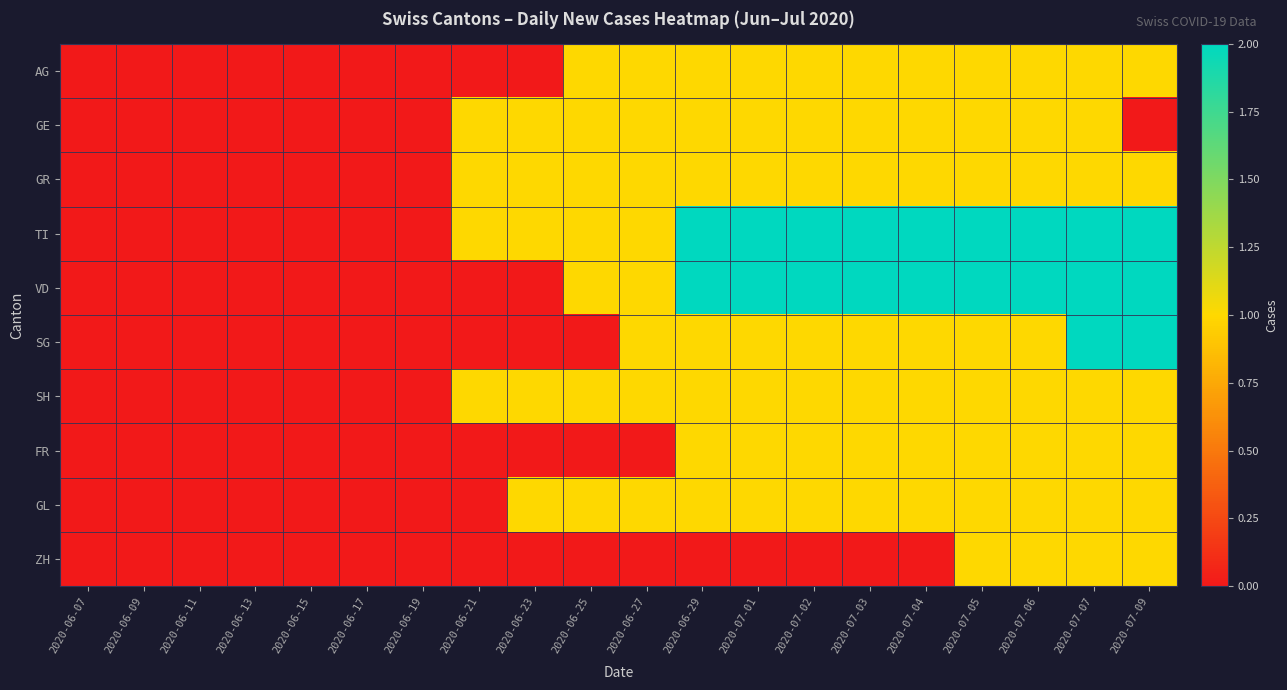

Reading right to left, list all the values displayed in this chart.

AG: 2020-07-09=1	2020-07-07=1	2020-07-06=1	2020-07-05=1	2020-07-04=1	2020-07-03=1	2020-07-02=1	2020-07-01=1	2020-06-29=1	2020-06-27=1	2020-06-25=1	2020-06-23=0	2020-06-21=0	2020-06-19=0	2020-06-17=0	2020-06-15=0	2020-06-13=0	2020-06-11=0	2020-06-09=0	2020-06-07=0
GE: 2020-07-09=0	2020-07-07=1	2020-07-06=1	2020-07-05=1	2020-07-04=1	2020-07-03=1	2020-07-02=1	2020-07-01=1	2020-06-29=1	2020-06-27=1	2020-06-25=1	2020-06-23=1	2020-06-21=1	2020-06-19=0	2020-06-17=0	2020-06-15=0	2020-06-13=0	2020-06-11=0	2020-06-09=0	2020-06-07=0
GR: 2020-07-09=1	2020-07-07=1	2020-07-06=1	2020-07-05=1	2020-07-04=1	2020-07-03=1	2020-07-02=1	2020-07-01=1	2020-06-29=1	2020-06-27=1	2020-06-25=1	2020-06-23=1	2020-06-21=1	2020-06-19=0	2020-06-17=0	2020-06-15=0	2020-06-13=0	2020-06-11=0	2020-06-09=0	2020-06-07=0
TI: 2020-07-09=2	2020-07-07=2	2020-07-06=2	2020-07-05=2	2020-07-04=2	2020-07-03=2	2020-07-02=2	2020-07-01=2	2020-06-29=2	2020-06-27=1	2020-06-25=1	2020-06-23=1	2020-06-21=1	2020-06-19=0	2020-06-17=0	2020-06-15=0	2020-06-13=0	2020-06-11=0	2020-06-09=0	2020-06-07=0
VD: 2020-07-09=2	2020-07-07=2	2020-07-06=2	2020-07-05=2	2020-07-04=2	2020-07-03=2	2020-07-02=2	2020-07-01=2	2020-06-29=2	2020-06-27=1	2020-06-25=1	2020-06-23=0	2020-06-21=0	2020-06-19=0	2020-06-17=0	2020-06-15=0	2020-06-13=0	2020-06-11=0	2020-06-09=0	2020-06-07=0
SG: 2020-07-09=2	2020-07-07=2	2020-07-06=1	2020-07-05=1	2020-07-04=1	2020-07-03=1	2020-07-02=1	2020-07-01=1	2020-06-29=1	2020-06-27=1	2020-06-25=0	2020-06-23=0	2020-06-21=0	2020-06-19=0	2020-06-17=0	2020-06-15=0	2020-06-13=0	2020-06-11=0	2020-06-09=0	2020-06-07=0
SH: 2020-07-09=1	2020-07-07=1	2020-07-06=1	2020-07-05=1	2020-07-04=1	2020-07-03=1	2020-07-02=1	2020-07-01=1	2020-06-29=1	2020-06-27=1	2020-06-25=1	2020-06-23=1	2020-06-21=1	2020-06-19=0	2020-06-17=0	2020-06-15=0	2020-06-13=0	2020-06-11=0	2020-06-09=0	2020-06-07=0
FR: 2020-07-09=1	2020-07-07=1	2020-07-06=1	2020-07-05=1	2020-07-04=1	2020-07-03=1	2020-07-02=1	2020-07-01=1	2020-06-29=1	2020-06-27=0	2020-06-25=0	2020-06-23=0	2020-06-21=0	2020-06-19=0	2020-06-17=0	2020-06-15=0	2020-06-13=0	2020-06-11=0	2020-06-09=0	2020-06-07=0
GL: 2020-07-09=1	2020-07-07=1	2020-07-06=1	2020-07-05=1	2020-07-04=1	2020-07-03=1	2020-07-02=1	2020-07-01=1	2020-06-29=1	2020-06-27=1	2020-06-25=1	2020-06-23=1	2020-06-21=0	2020-06-19=0	2020-06-17=0	2020-06-15=0	2020-06-13=0	2020-06-11=0	2020-06-09=0	2020-06-07=0
ZH: 2020-07-09=1	2020-07-07=1	2020-07-06=1	2020-07-05=1	2020-07-04=0	2020-07-03=0	2020-07-02=0	2020-07-01=0	2020-06-29=0	2020-06-27=0	2020-06-25=0	2020-06-23=0	2020-06-21=0	2020-06-19=0	2020-06-17=0	2020-06-15=0	2020-06-13=0	2020-06-11=0	2020-06-09=0	2020-06-07=0